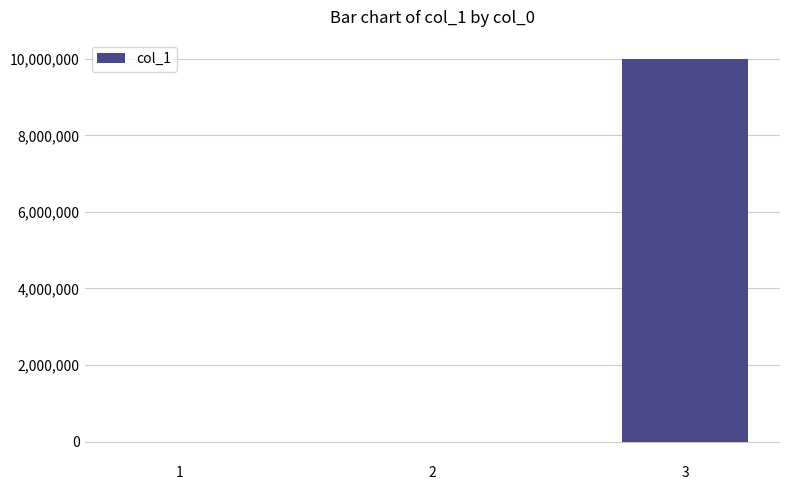

What is the sum of all values?

9988699